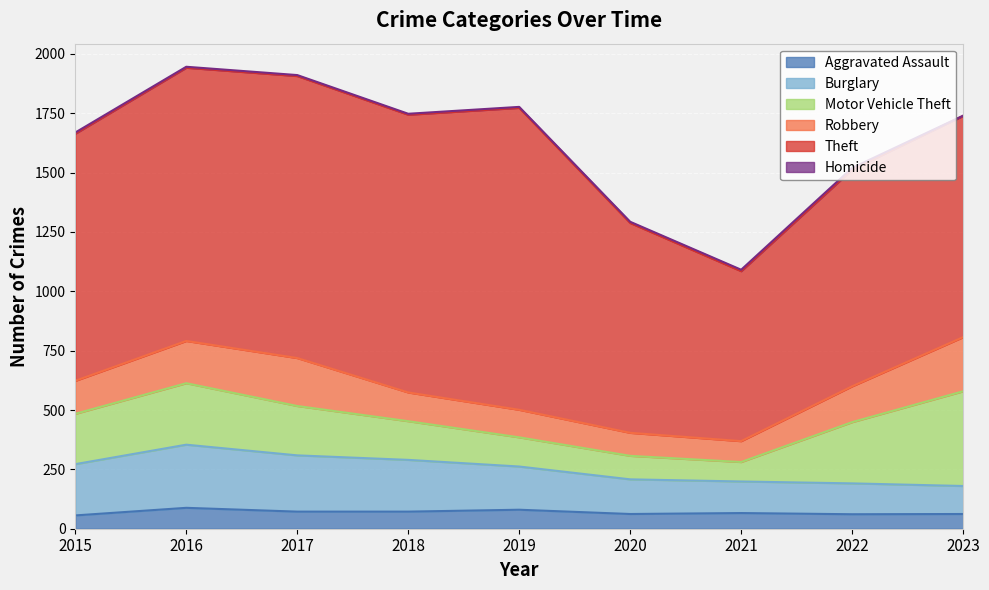

What is the lowest value of the Theft series?

716